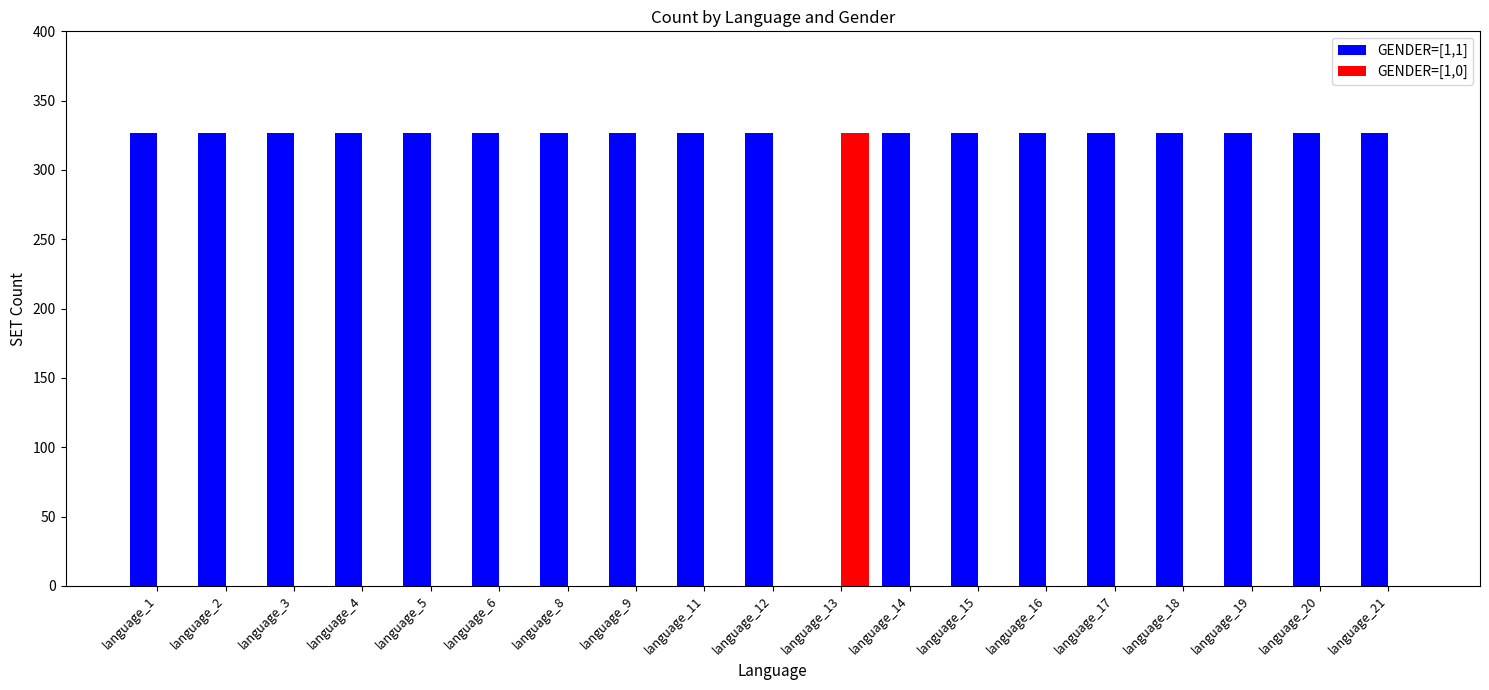

Is it true that GENDER=[1,0] equals 0 at language_1?

True